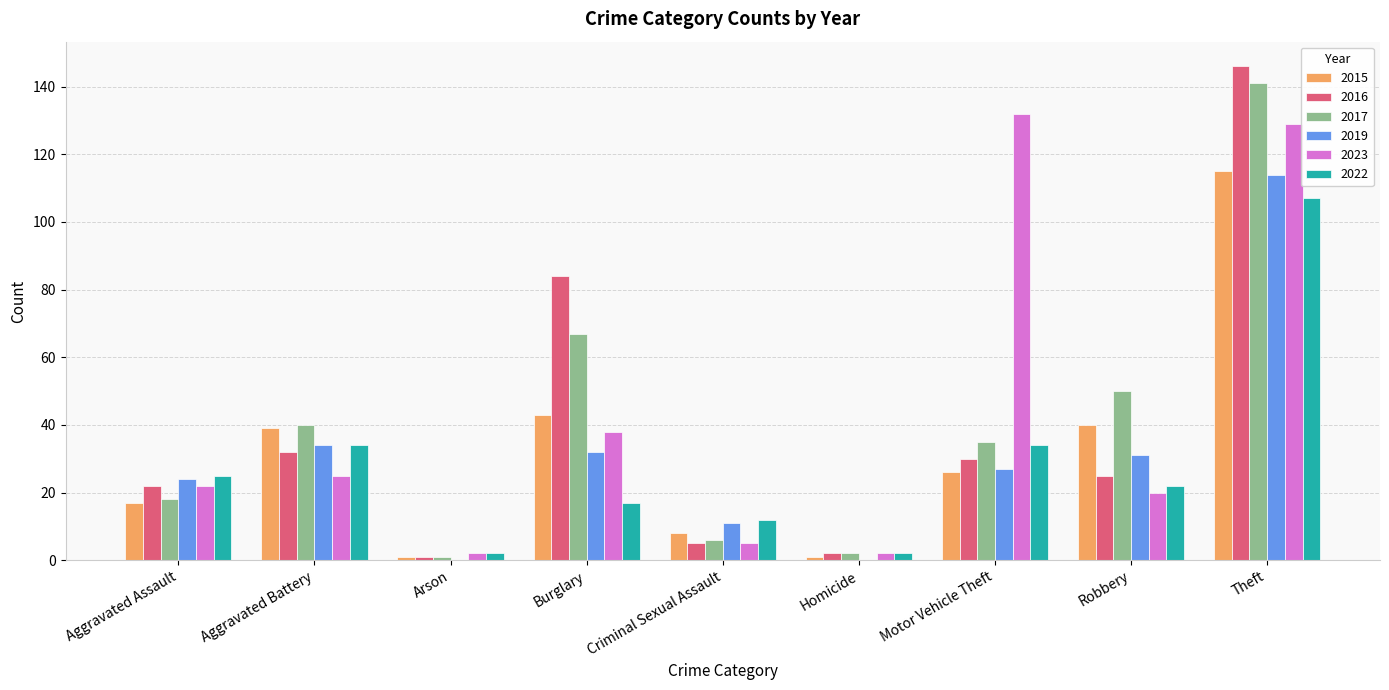

What is the highest value of the 2016 series?

146